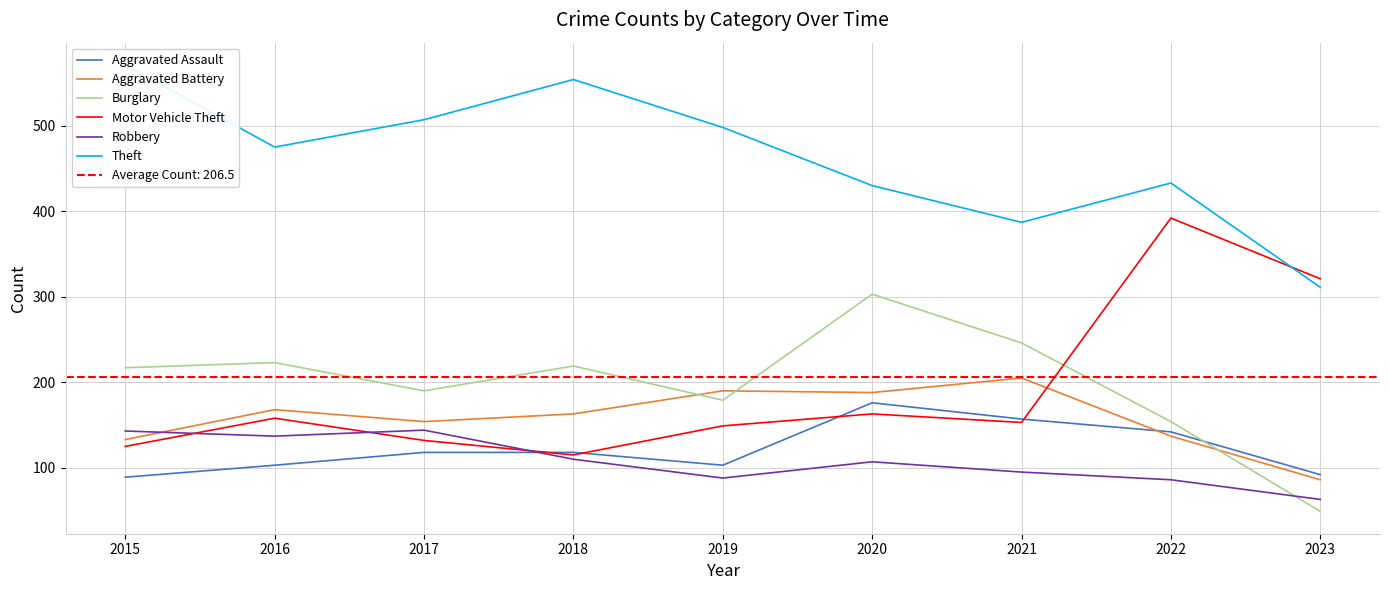

True or false: Motor Vehicle Theft has a value of 158 at 2018.

False